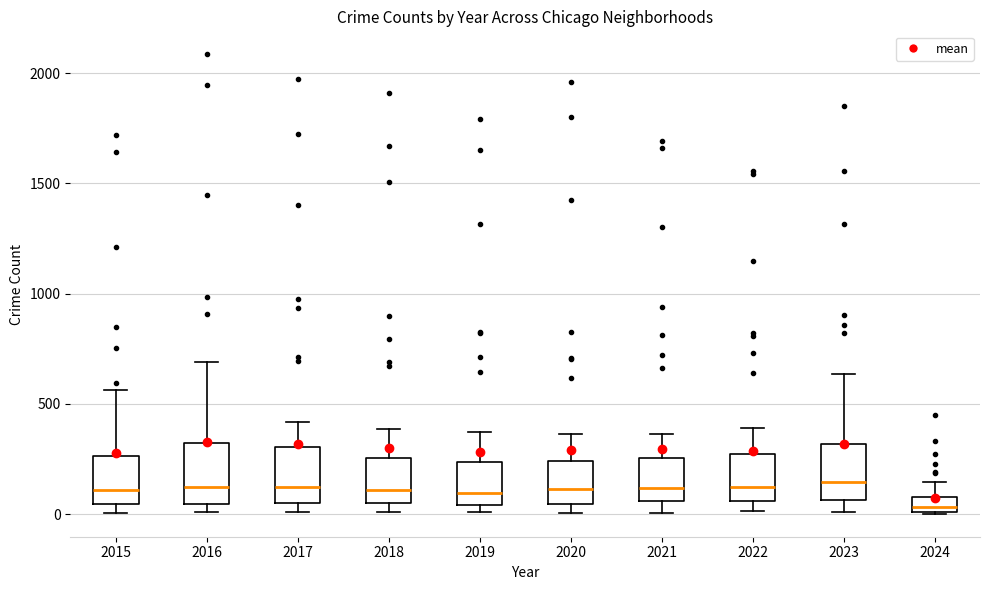

Which box has the lowest median line?

2024